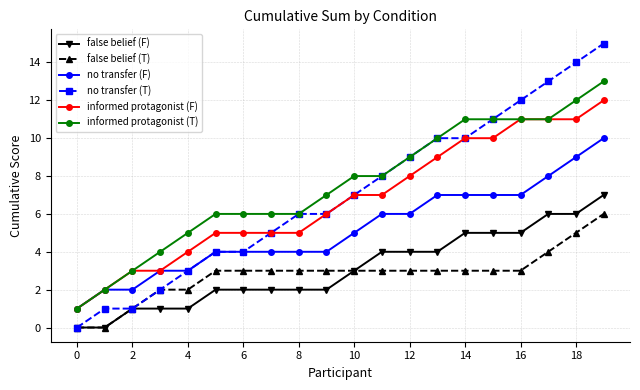

What is the maximum value for informed protagonist (F)?

12